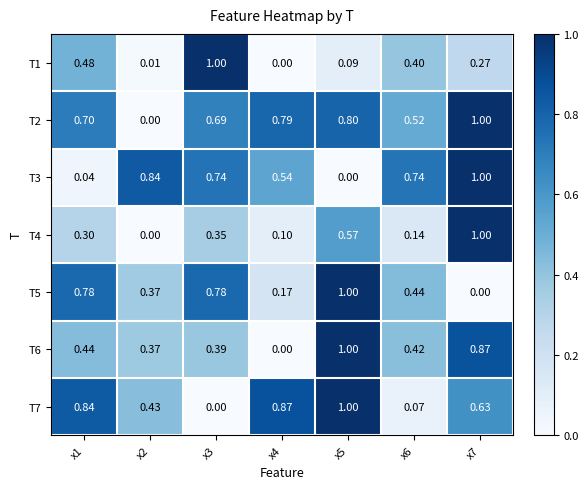

Which series has the largest total across all categories?

T2